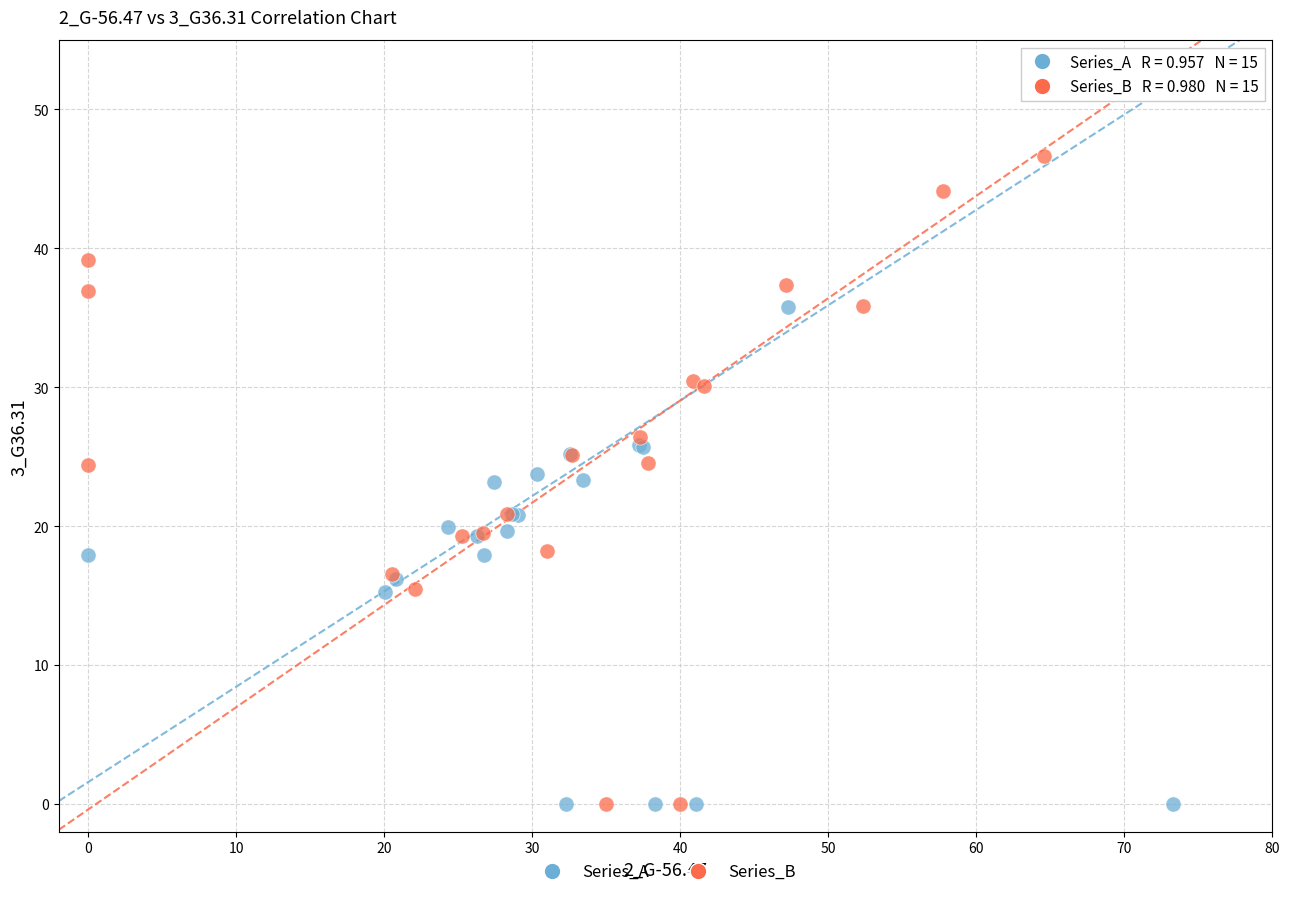

Which series contains the highest Y value?

Series_B